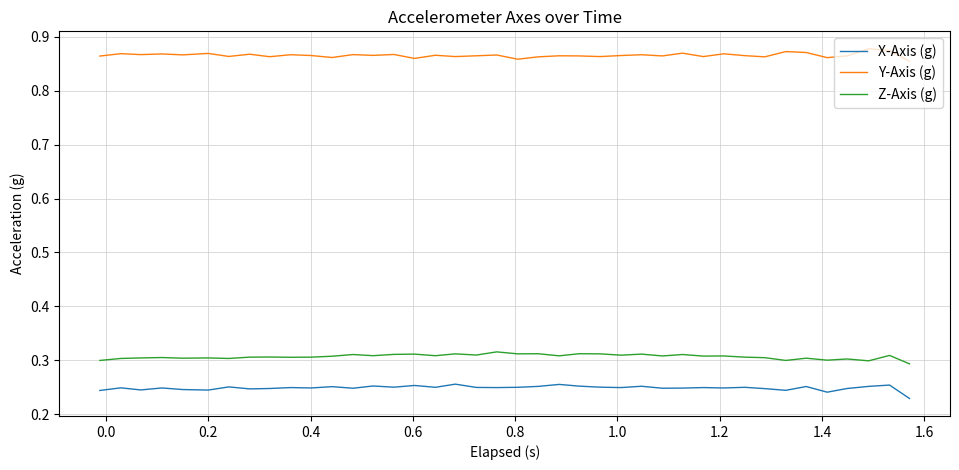

List the series in order of their peak value, highest first.

Y-Axis (g), Z-Axis (g), X-Axis (g)